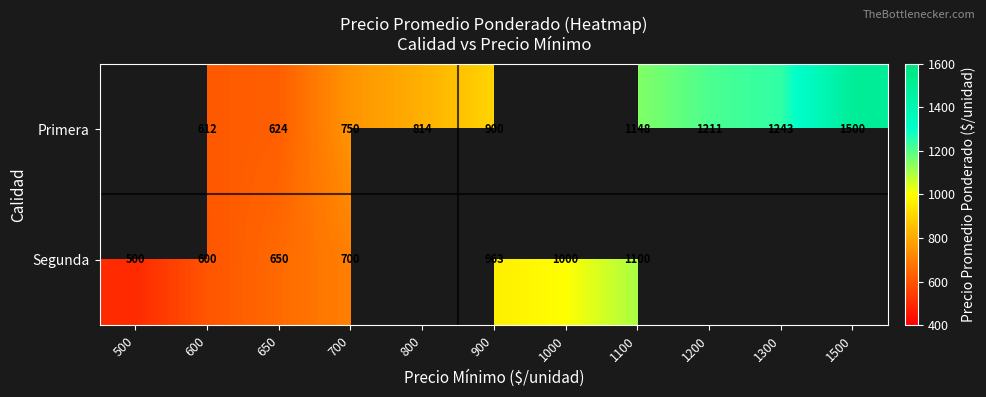

The value of Primera at 800 is 1340. True or false?

False